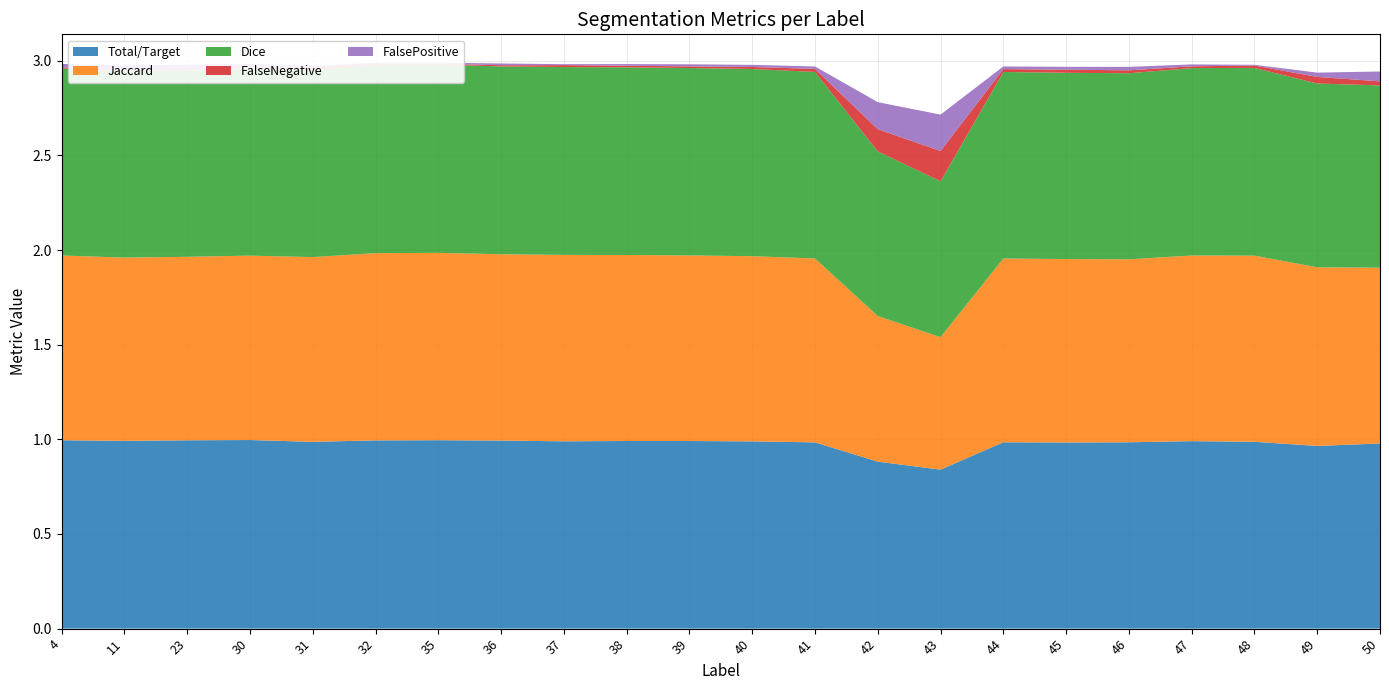

Reading left to right, what are all the values shown in this chart?

Total/Target: 1.0	1.0	1.0	1.0	1.0	1.0	1.0	1.0	1.0	1.0	1.0	1.0	1.0	0.9	0.8	1.0	1.0	1.0	1.0	1.0	1.0	1.0
Jaccard: 1.0	1.0	1.0	1.0	1.0	1.0	1.0	1.0	1.0	1.0	1.0	1.0	1.0	0.8	0.7	1.0	1.0	1.0	1.0	1.0	0.9	0.9
Dice: 1.0	1.0	1.0	1.0	1.0	1.0	1.0	1.0	1.0	1.0	1.0	1.0	1.0	0.9	0.8	1.0	1.0	1.0	1.0	1.0	1.0	1.0
FalseNegative: 0.0	0.0	0.0	0.0	0.0	0.0	0.0	0.0	0.0	0.0	0.0	0.0	0.0	0.1	0.2	0.0	0.0	0.0	0.0	0.0	0.0	0.0
FalsePositive: 0.0	0.0	0.0	0.0	0.0	0.0	0.0	0.0	0.0	0.0	0.0	0.0	0.0	0.1	0.2	0.0	0.0	0.0	0.0	0.0	0.0	0.1